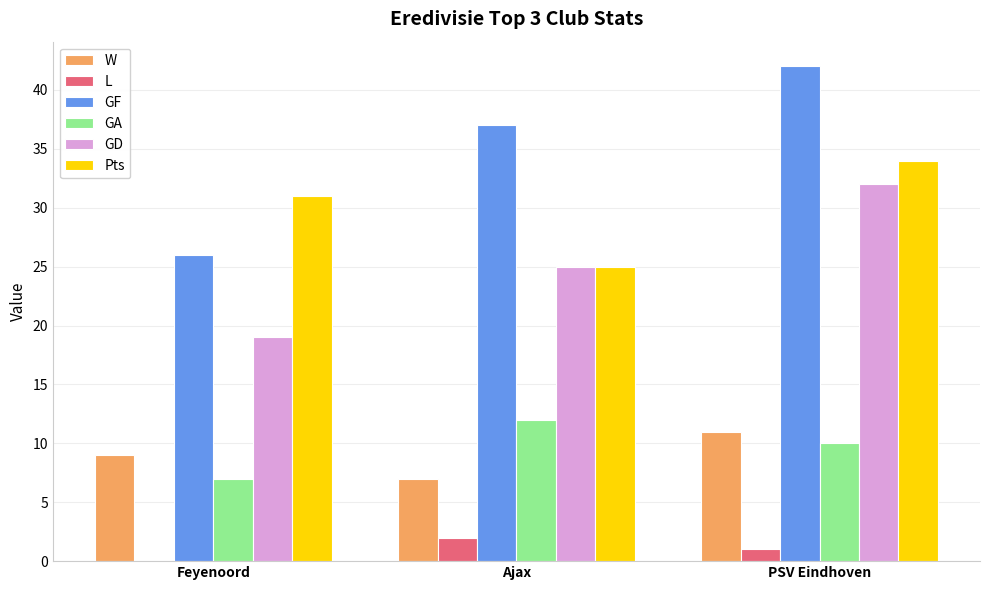

Which series has the largest total across all categories?

GF